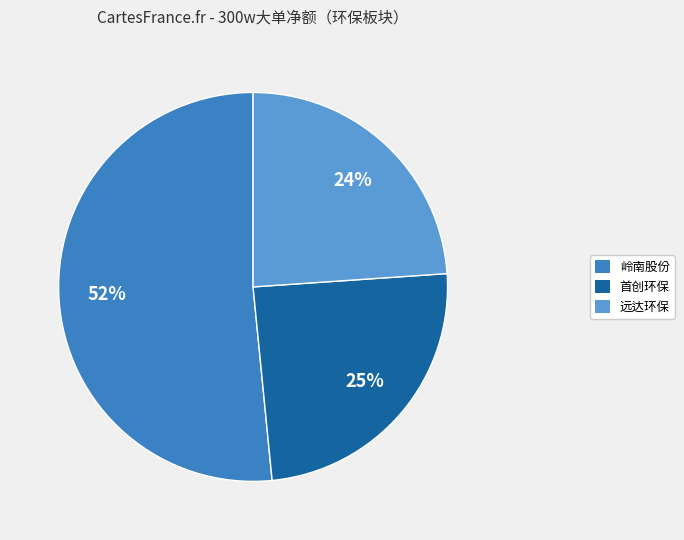

To the nearest percent, what is the difference between the 岭南股份 and 首创环保 slice percentages?

27%